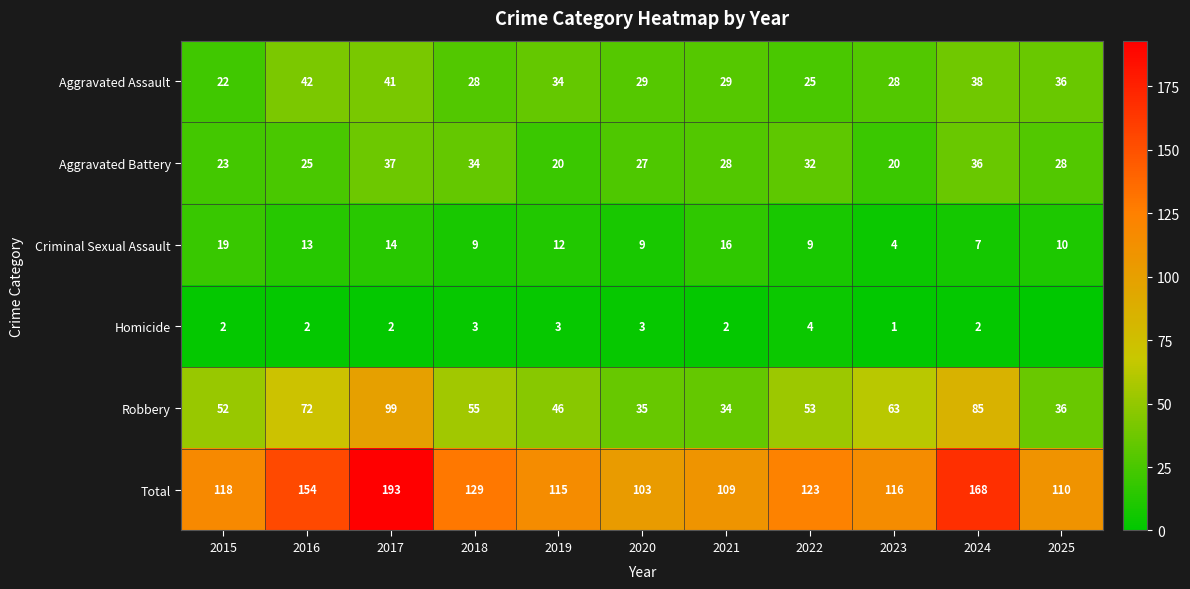

At 2019, list the series in order from smallest to largest.

Homicide, Criminal Sexual Assault, Aggravated Battery, Aggravated Assault, Robbery, Total